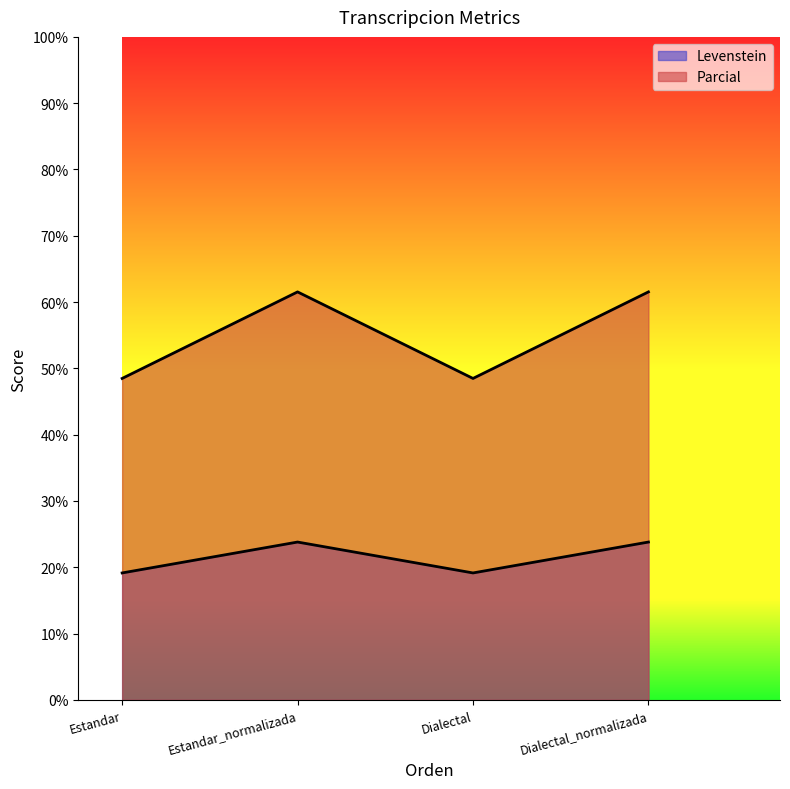

Where does the Levenstein series first go above 23?

Estandar_normalizada